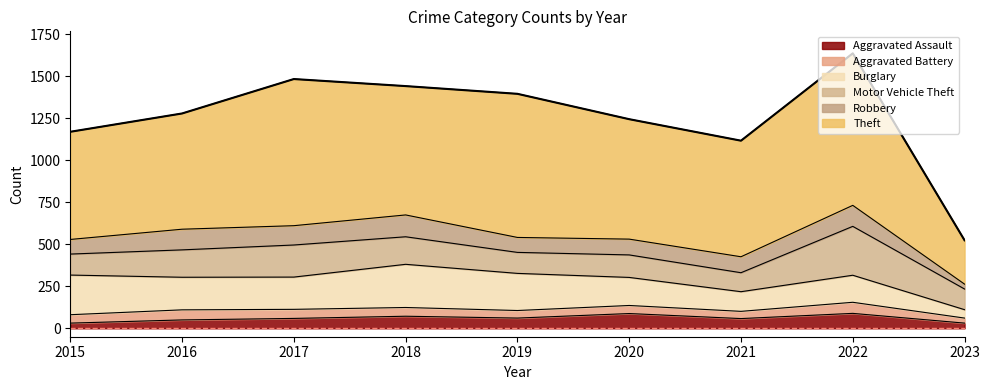

Reading left to right, extract all data points from this chart.

Aggravated Assault: 2015=31	2016=50	2017=59	2018=72	2019=61	2020=88	2021=58	2022=89	2023=31
Aggravated Battery: 2015=50	2016=60	2017=54	2018=52	2019=45	2020=48	2021=43	2022=66	2023=30
Burglary: 2015=236	2016=194	2017=192	2018=257	2019=221	2020=167	2021=117	2022=161	2023=50
Motor Vehicle Theft: 2015=125	2016=163	2017=191	2018=164	2019=125	2020=134	2021=113	2022=291	2023=123
Robbery: 2015=87	2016=123	2017=115	2018=130	2019=89	2020=94	2021=95	2022=125	2023=29
Theft: 2015=641	2016=689	2017=873	2018=767	2019=855	2020=714	2021=691	2022=905	2023=261